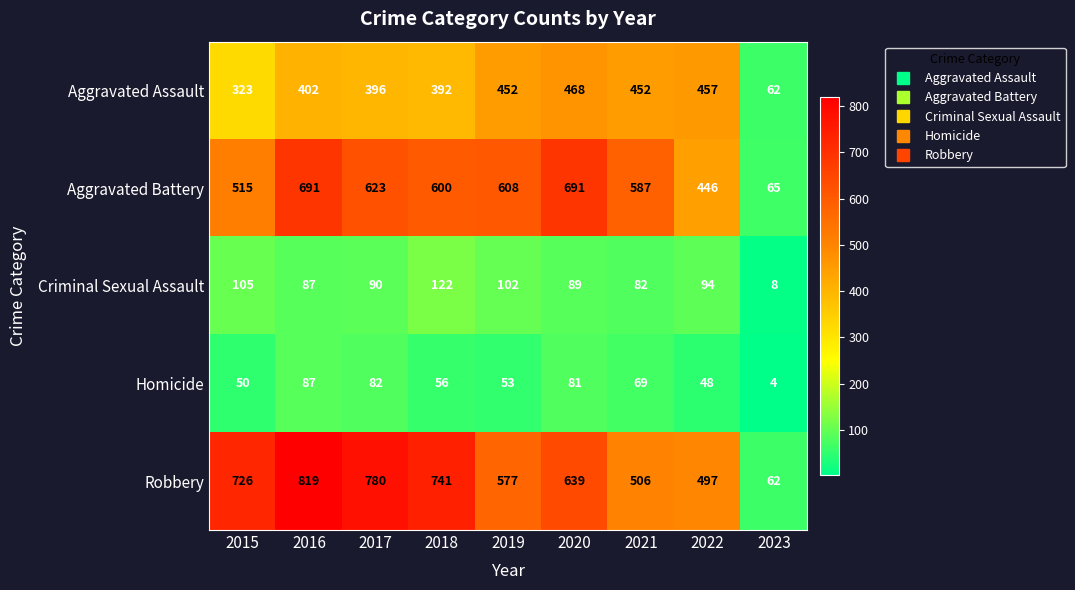

Which series has the largest total across all categories?

Robbery